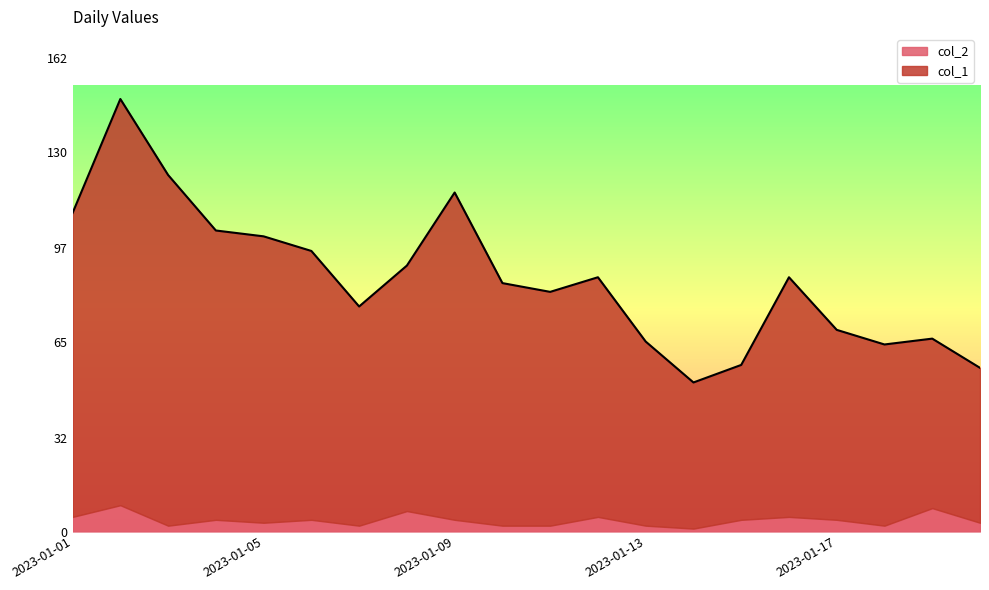

Which label corresponds to the smallest value in the chart?

2023-01-14